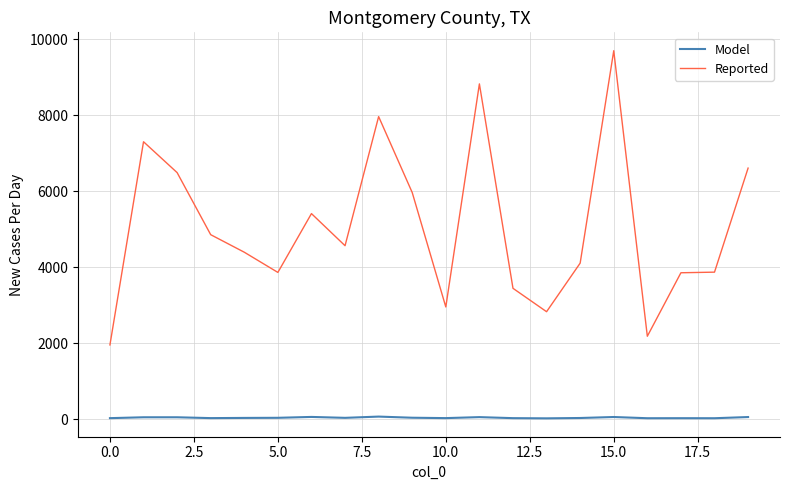

True or false: Reported and Model cross at least once.

False